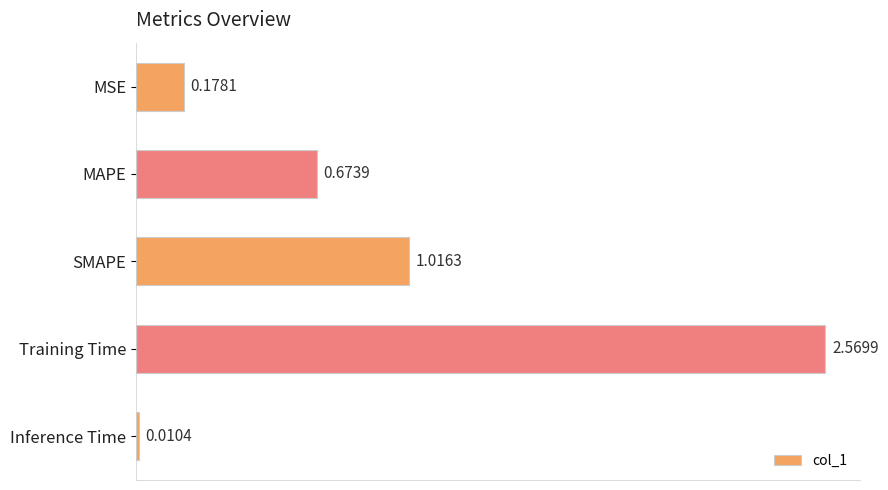

What is the change in value from MAPE to Inference Time?

-0.7